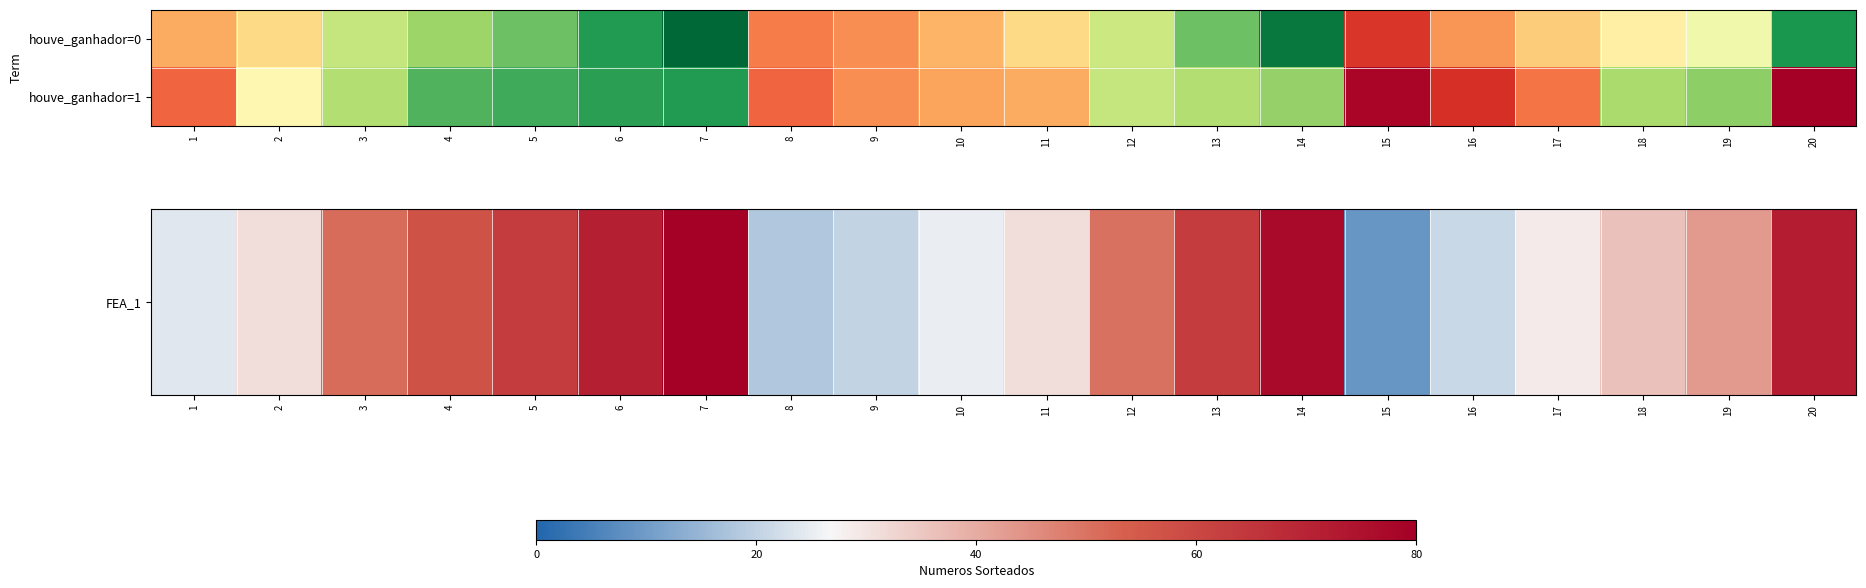

Rank the series at 18 from highest to lowest value.

houve_ganhador=1, FEA_1